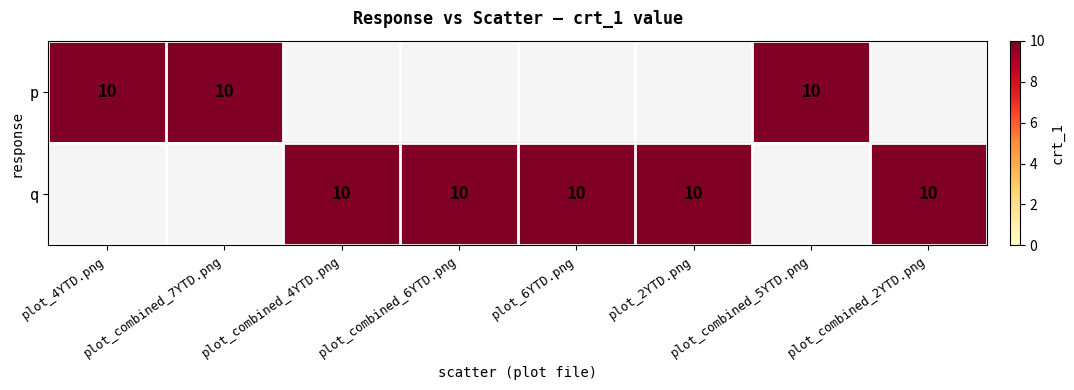

What is the total value across all series at 7?

10